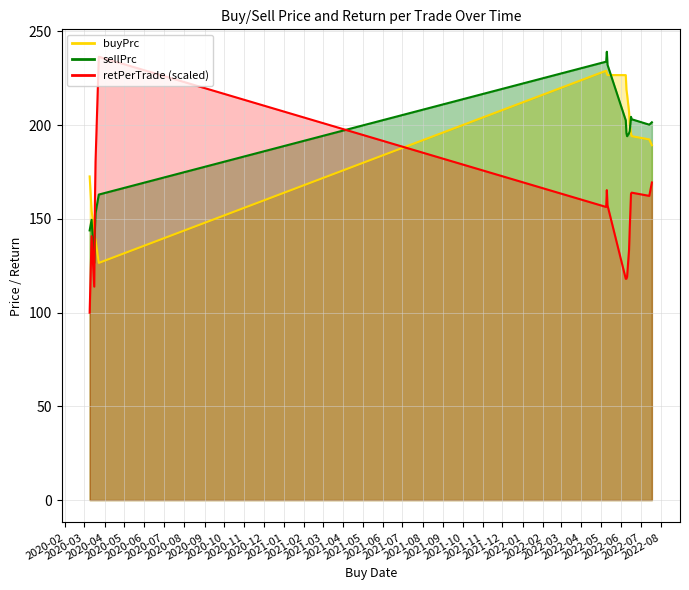

What is the difference between the maximum and second lowest values in the buyPrc series?

90.0